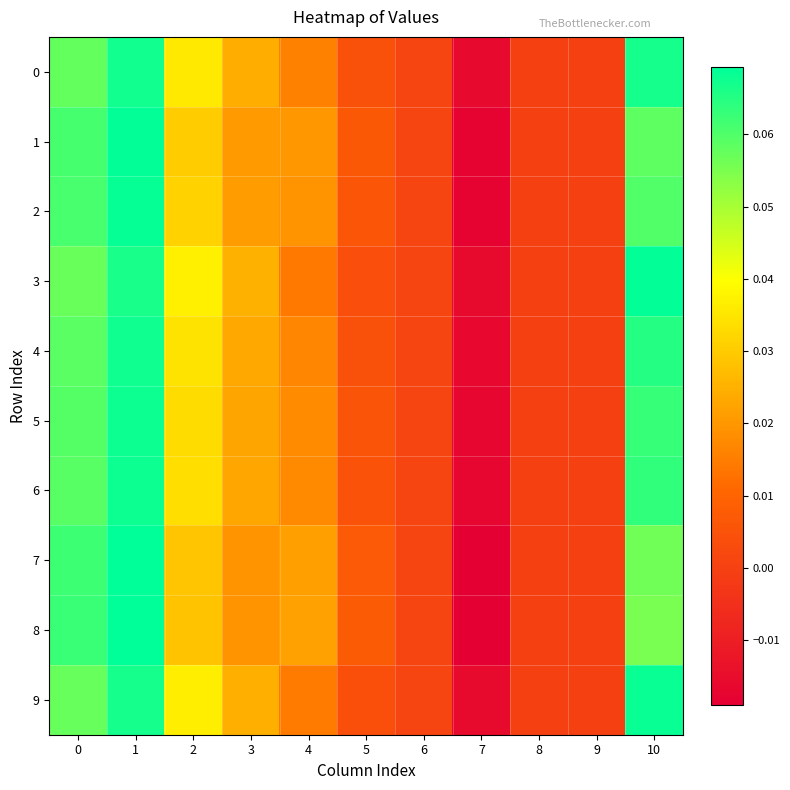

At which category does the chart reach its peak across all series?

1